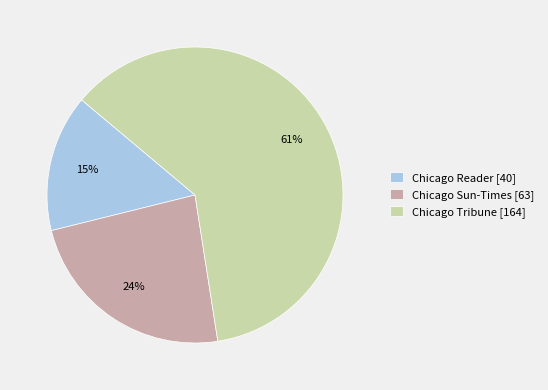

To the nearest percent, what is the average slice percentage?

33%